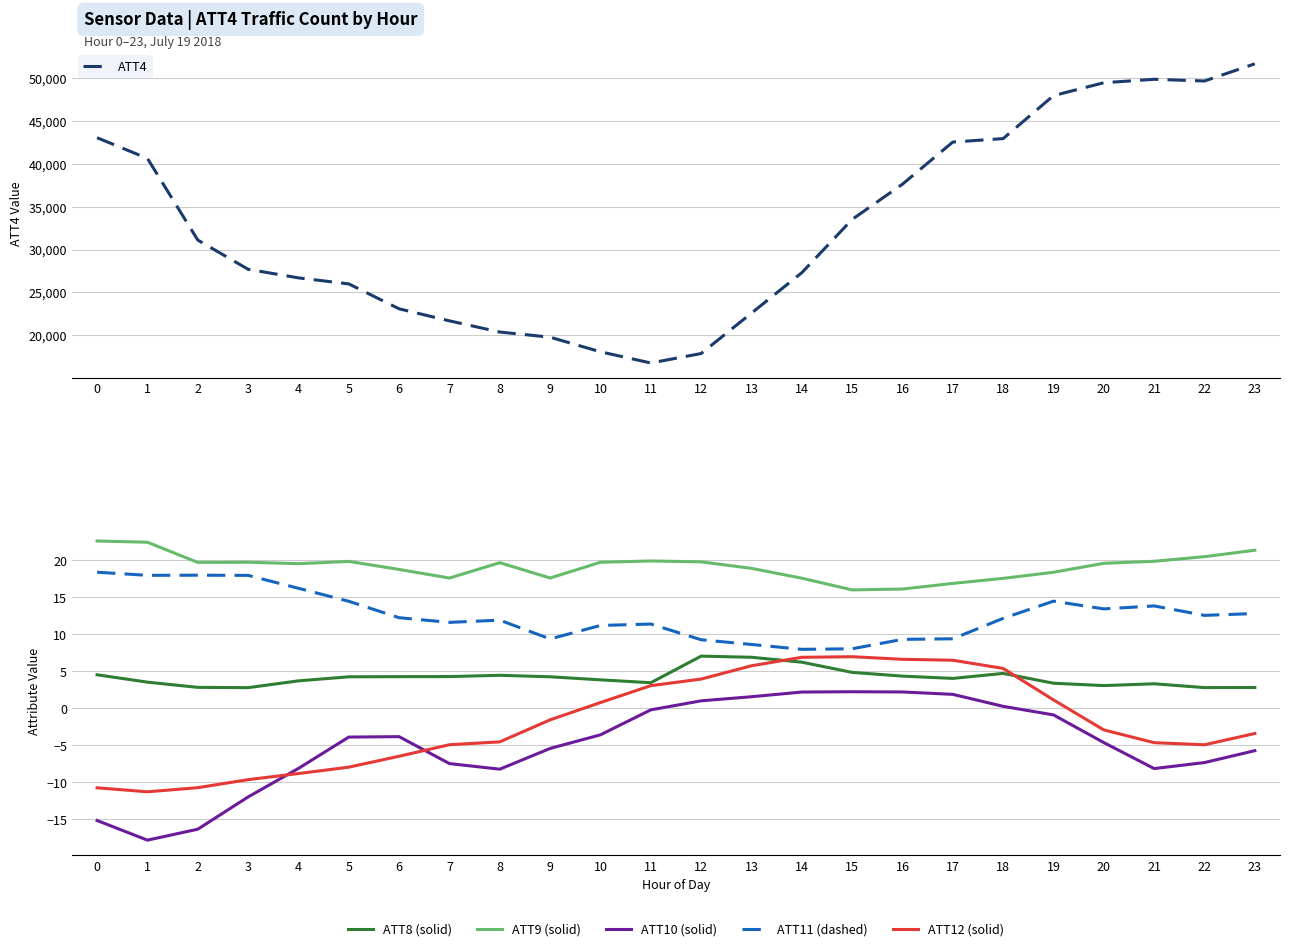

Which has a higher value, 6 or 12?

6